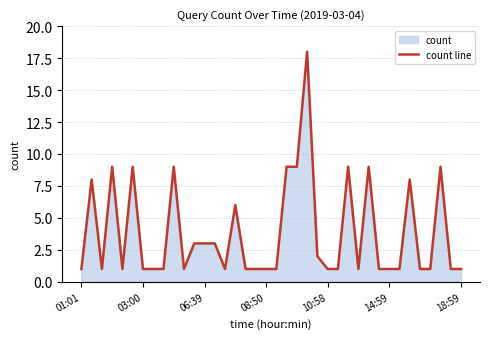

What is the difference between the maximum and minimum values?

17